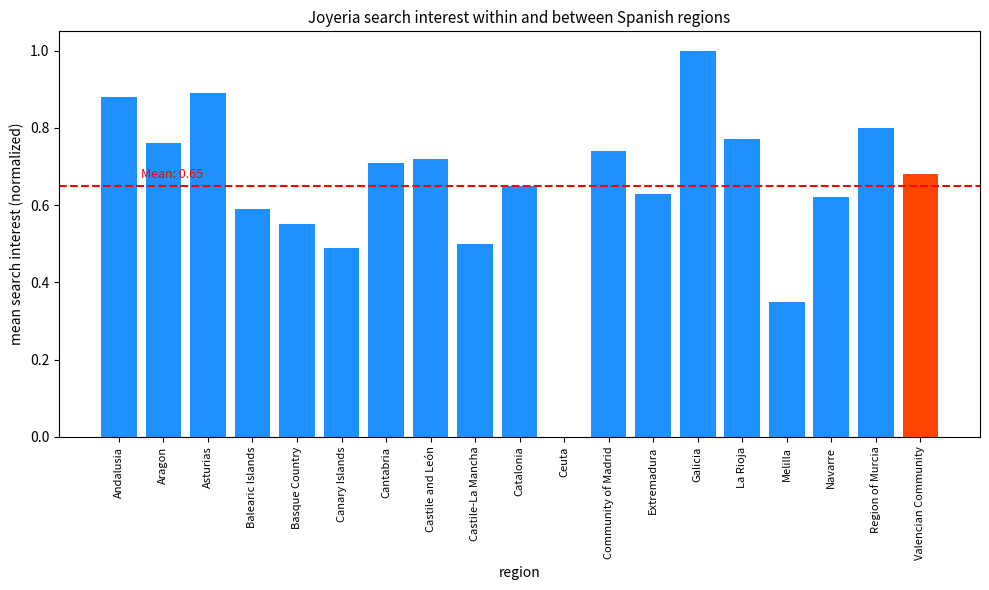

What is the change in value from Catalonia to La Rioja?

+0.1